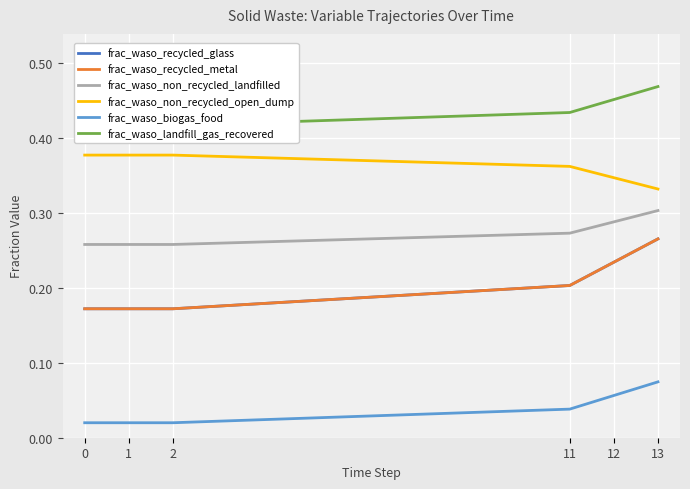

Which category has the highest value across all series?

13